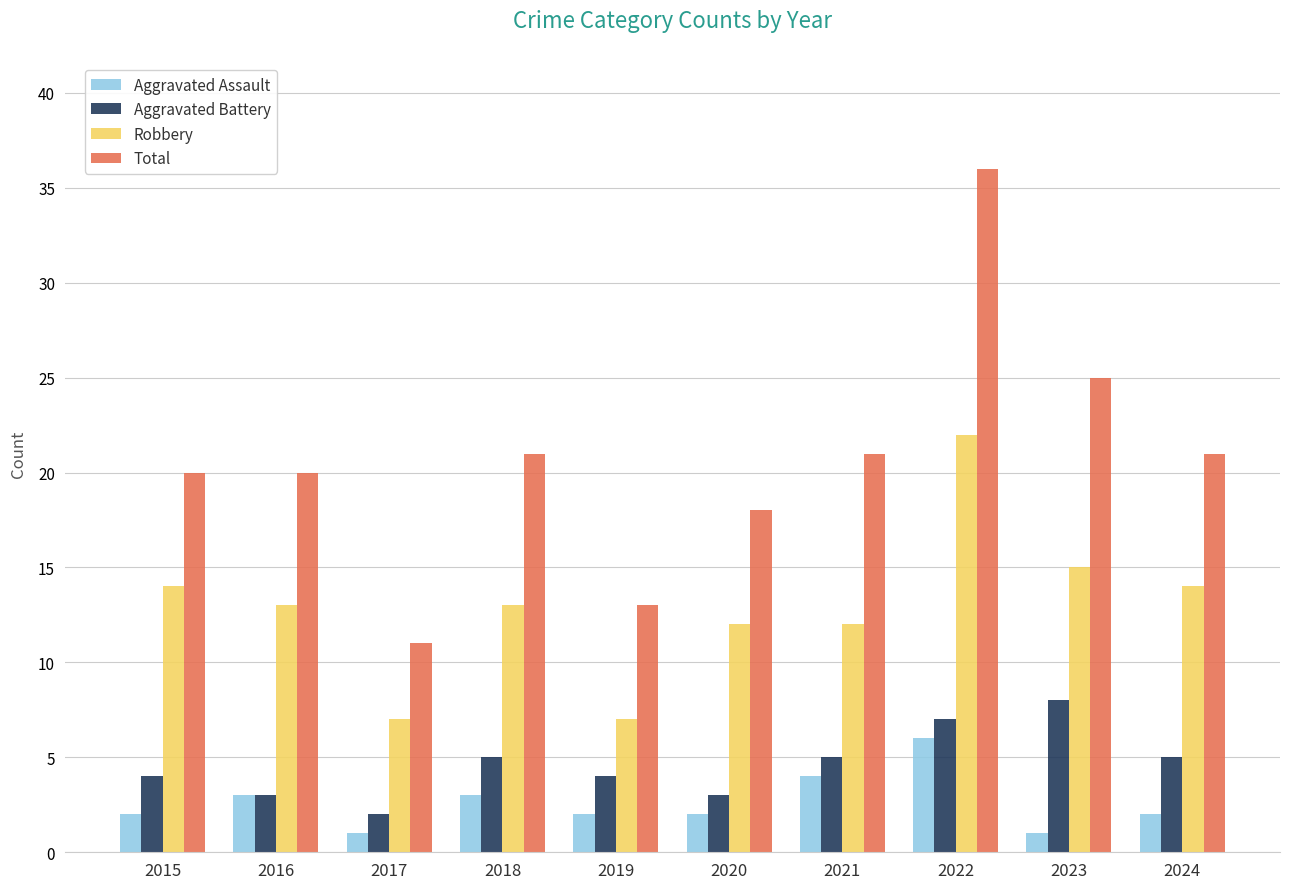

What is the minimum value for Robbery?

7